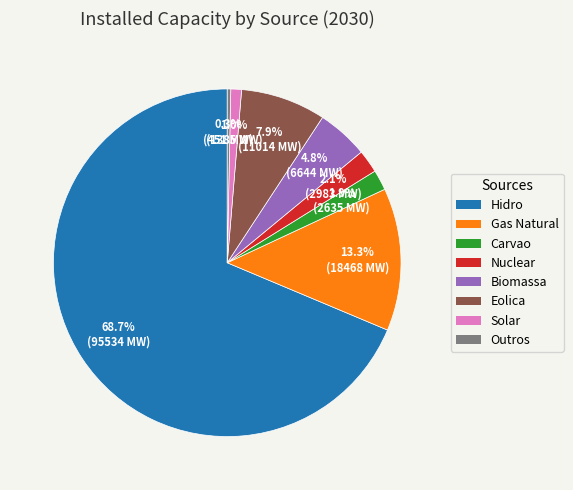

How many slices are in this pie chart?

8